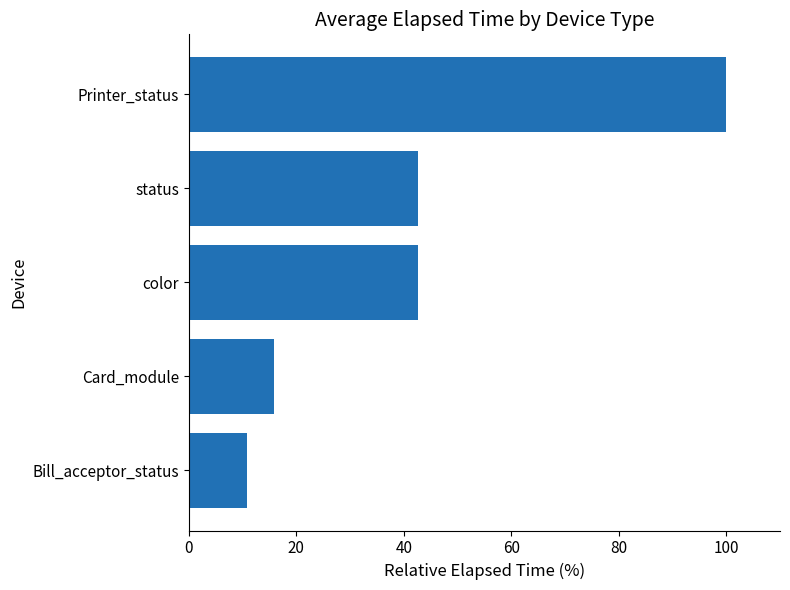

What is the ratio of the value at Card_module to the value at status?

0.4